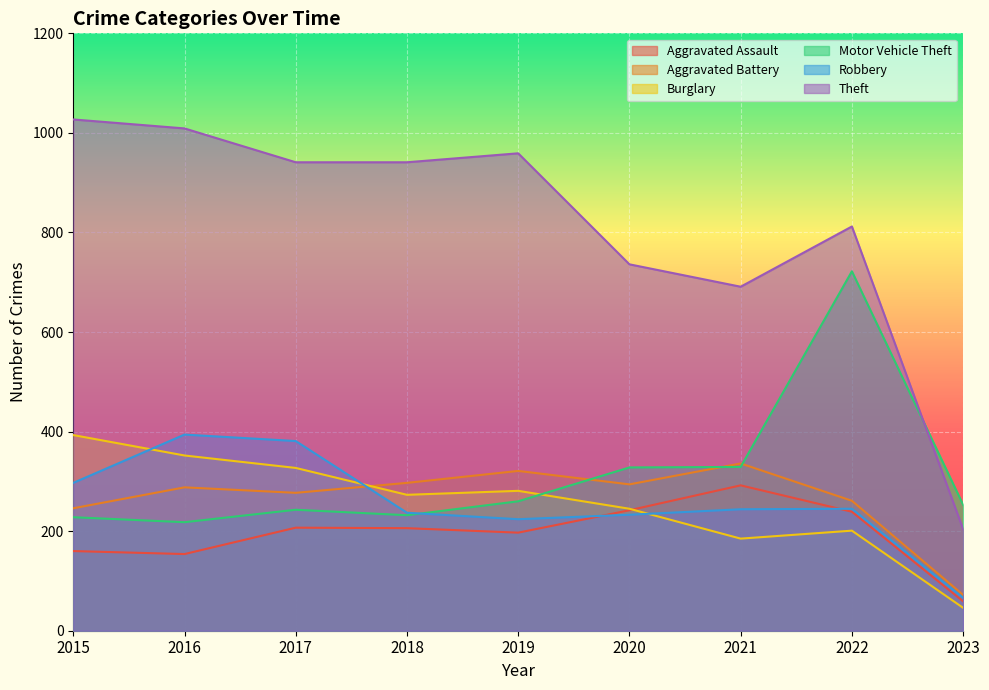

Between 2020 and 2015, which is larger?

2020